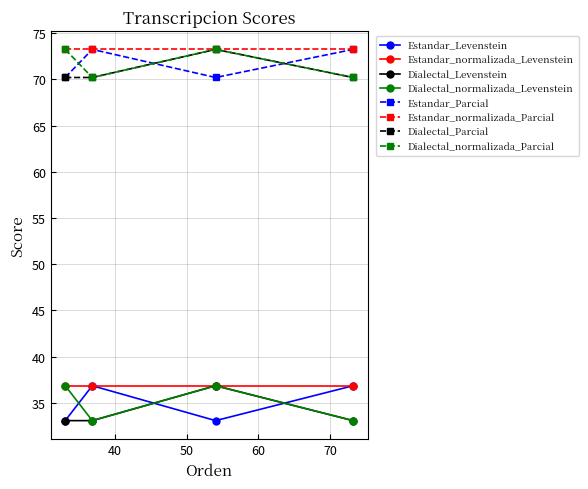

What is the maximum value for Estandar_normalizada_Levenstein?

36.8